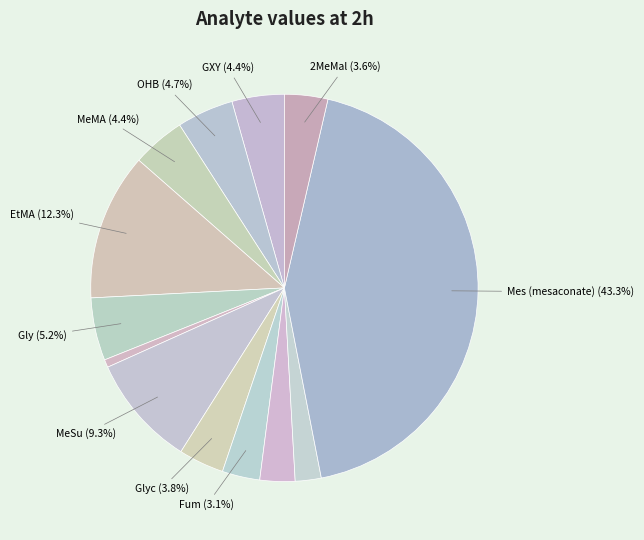

How many slices are in this pie chart?

13